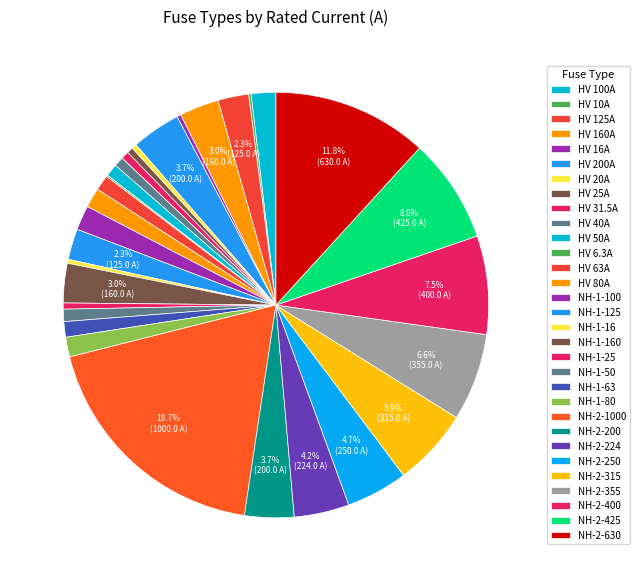

What percentage is NOT represented by HV 125A?

97.7%